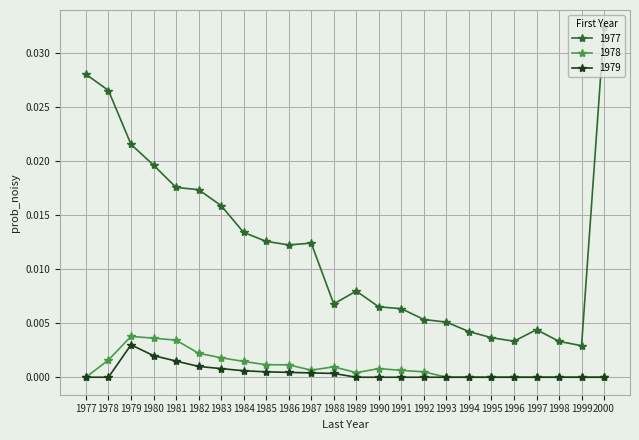

Is it true that 1977 equals 0.0 at 1994?

True